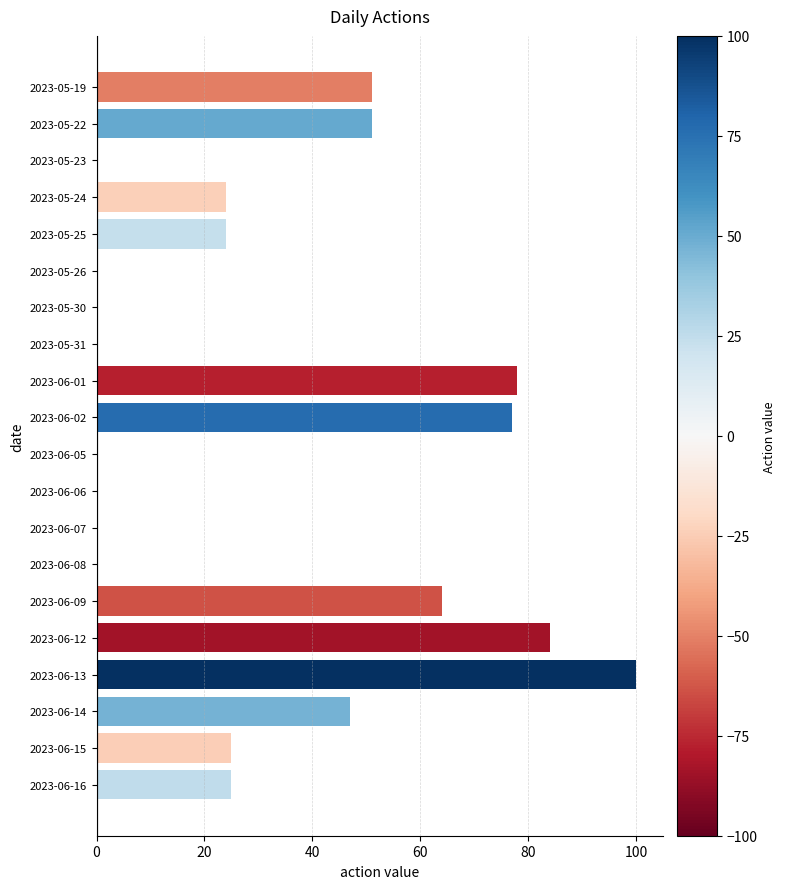

Does the chart contain stacked bars?

No